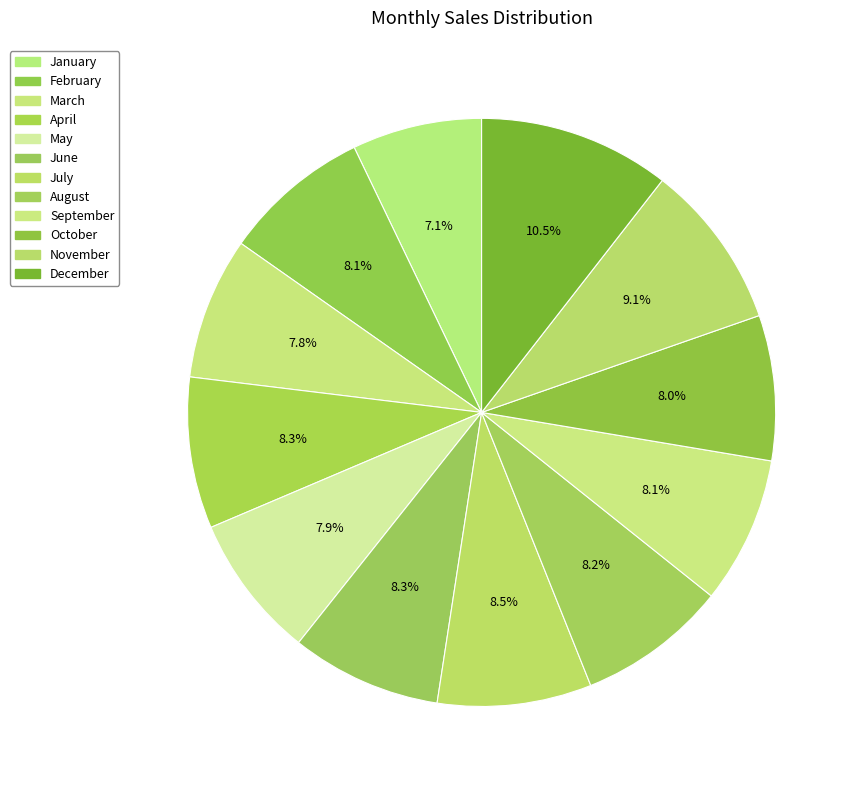

How many slices are in this pie chart?

12